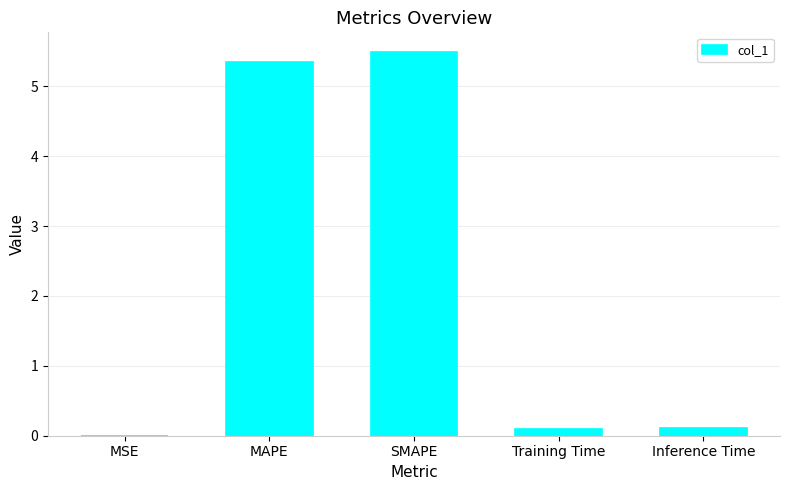

Is it true that the value at MAPE is 5.4?

True